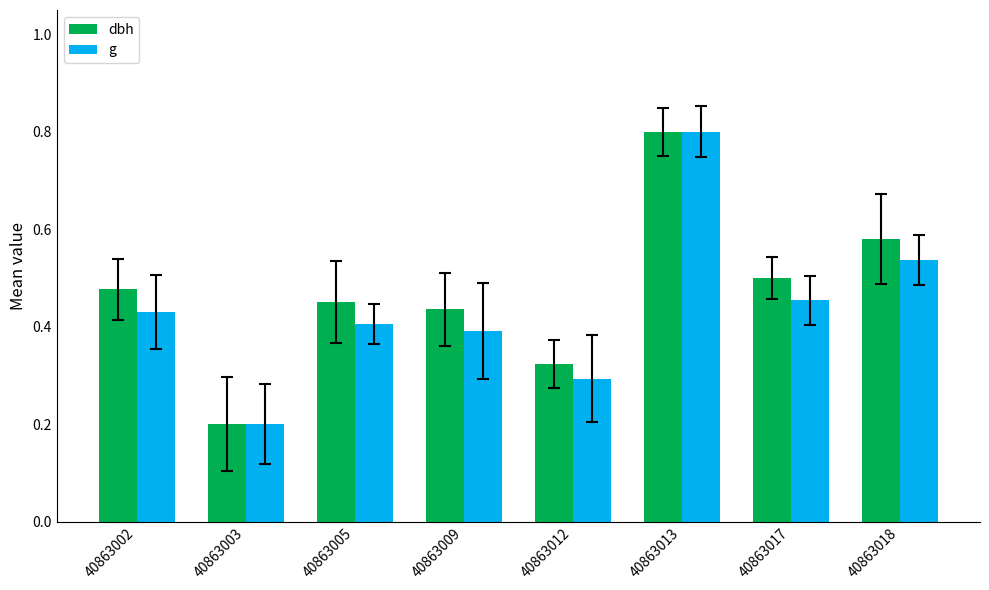

At how many categories does at least one series exceed 0?

8